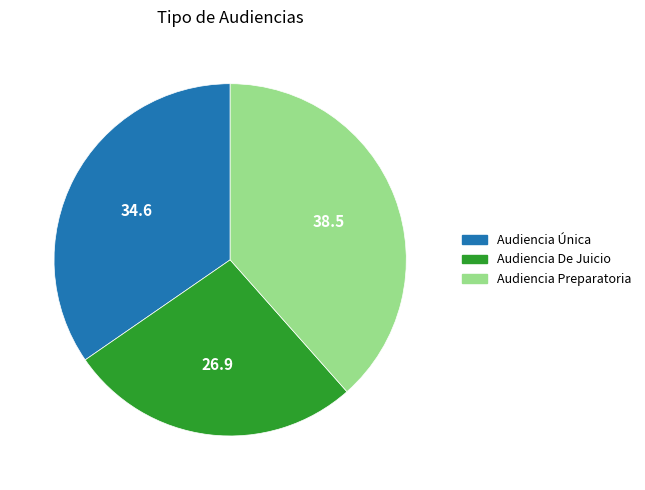

Does any single category account for the majority?

No